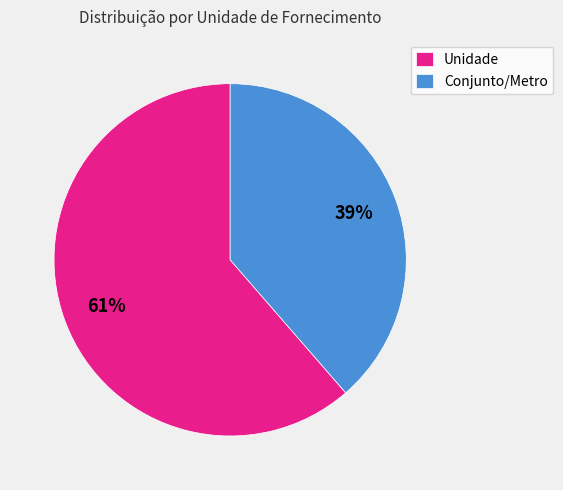

Rank the categories by value from highest to lowest.

Unidade, Conjunto/Metro